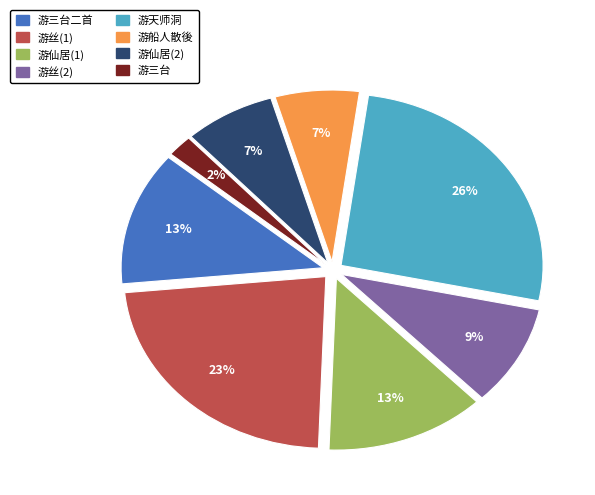

Count the number of slices in the pie.

8